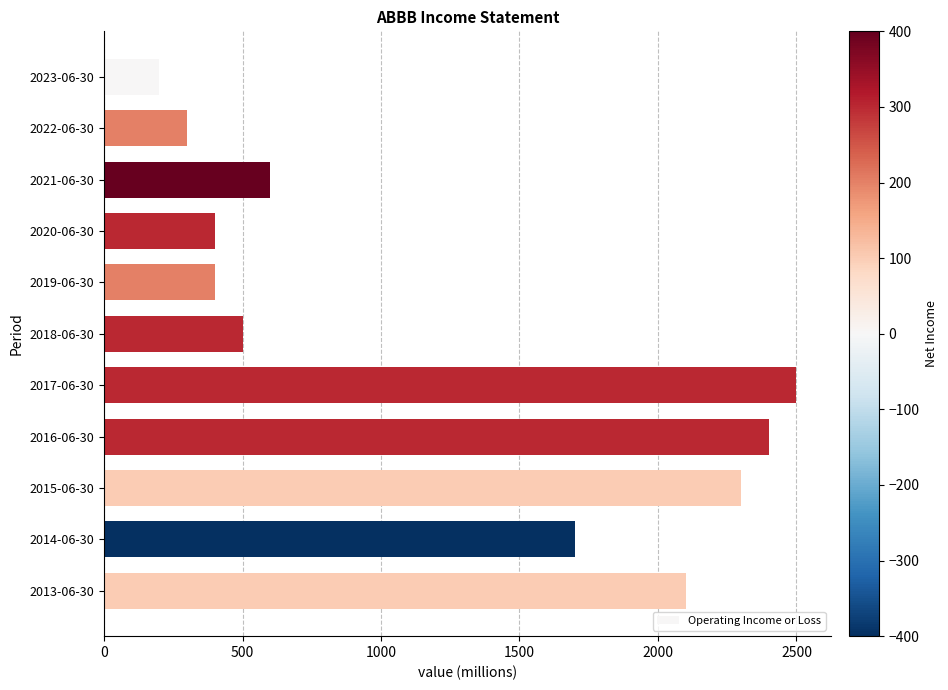

What is the greatest value displayed?

2500